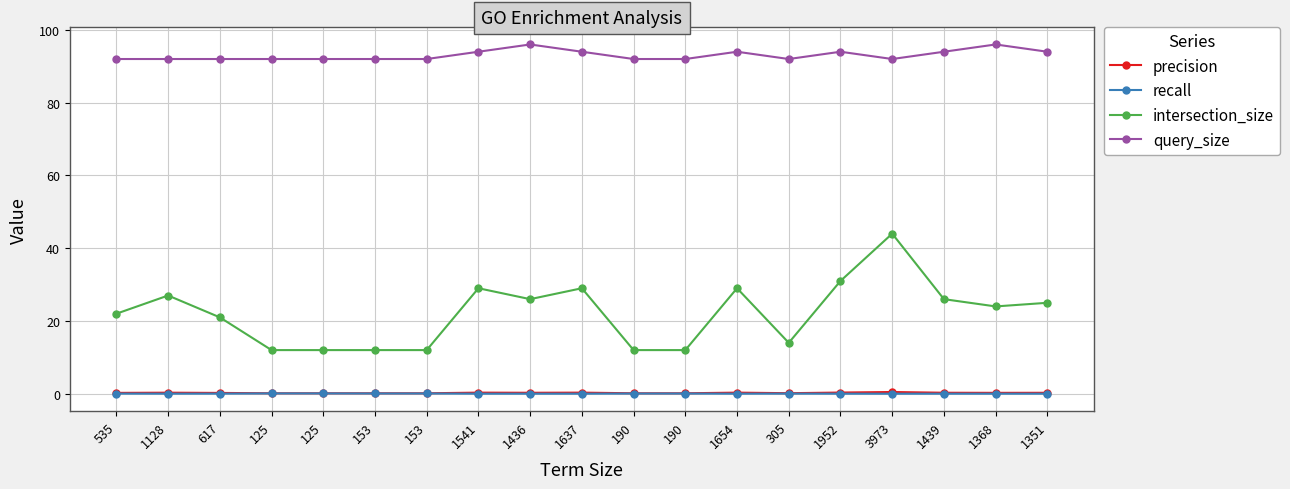

How many lines are shown in the chart?

4